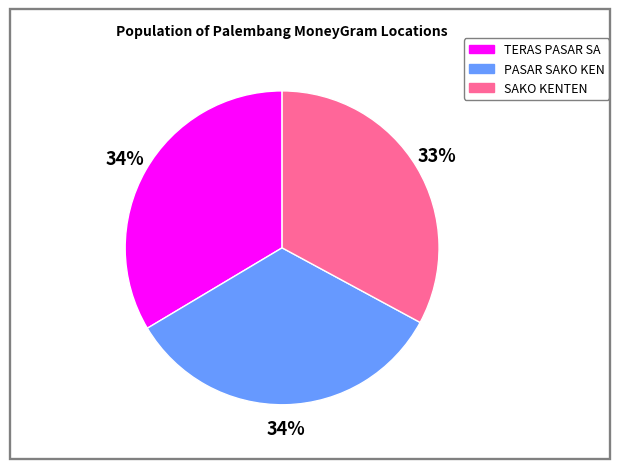

To the nearest percent, what is the average slice percentage?

33%